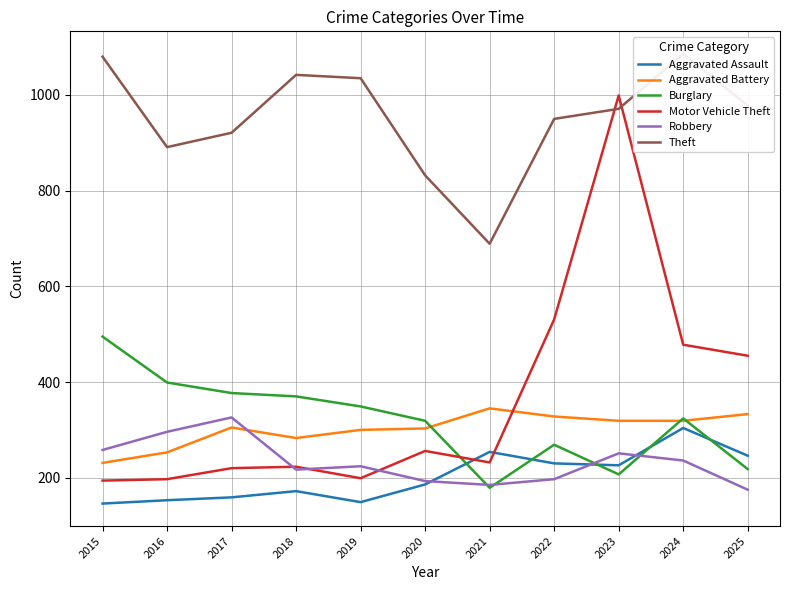

At which category is the sum across all series the highest?

2023